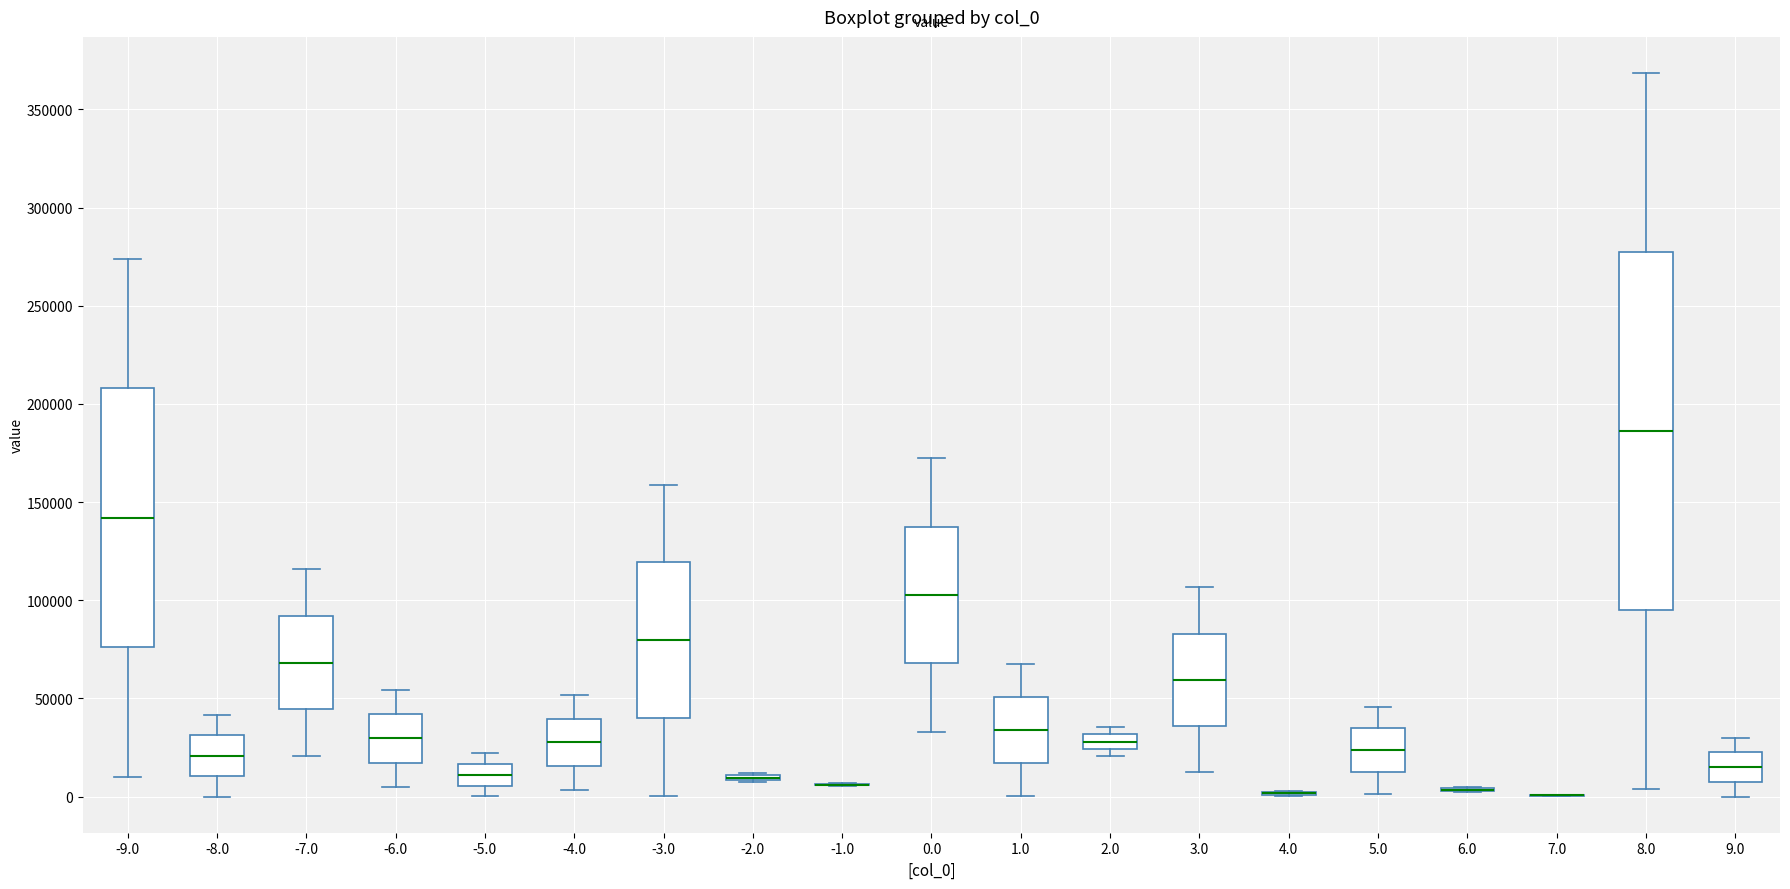

Where does the upper whisker of the box at x = 9.0 end on the y-axis? The values are not printed on the chart, so give them approximately, as read against the axis.

30000